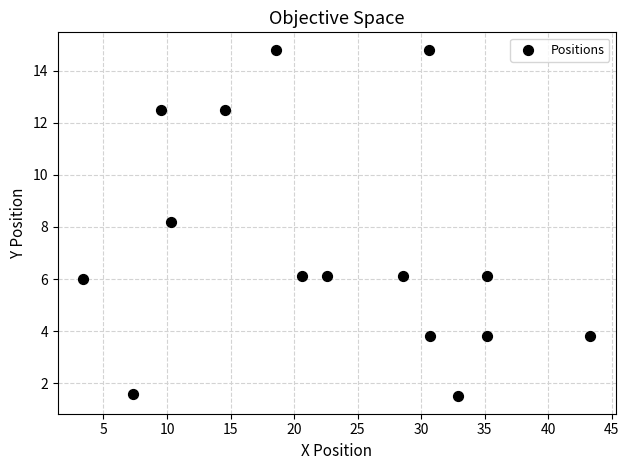

What Y value in the scatter plot is closest to 8?

8.2